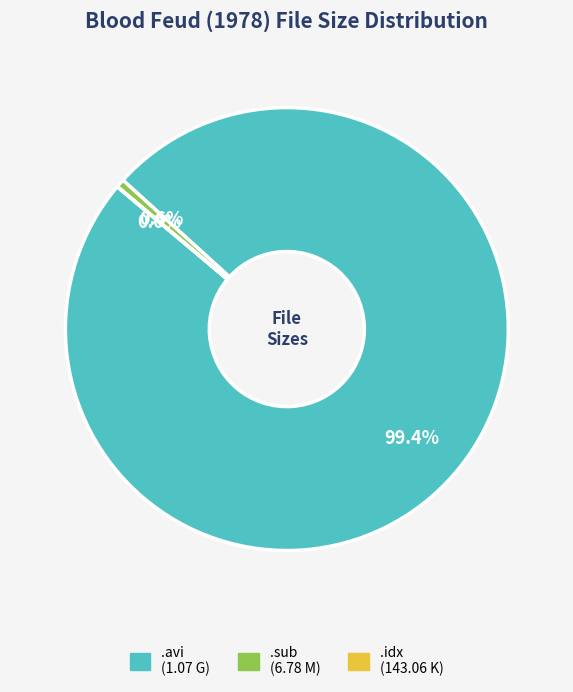

Is there any slice that represents more than half of the pie?

Yes